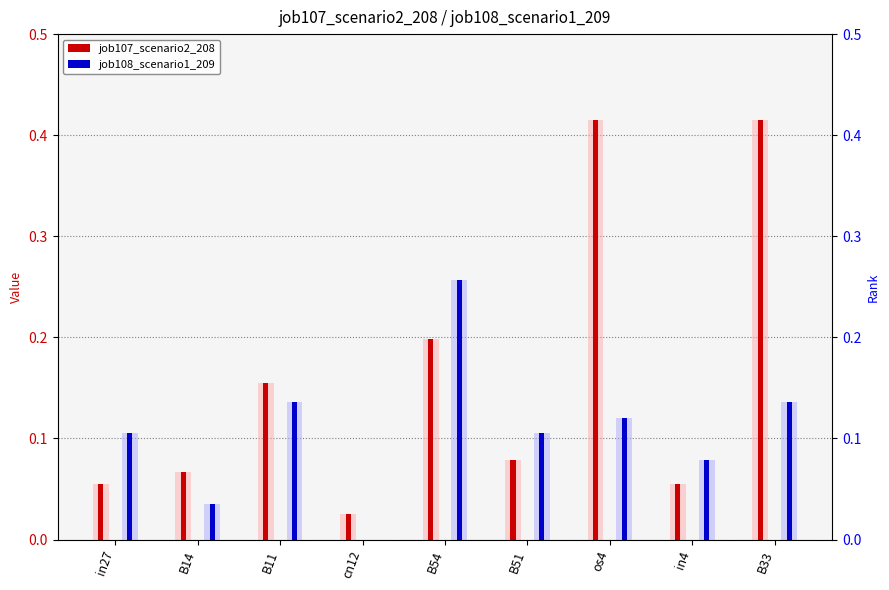

At which label does job108_scenario1_209 reach its minimum?

cn12